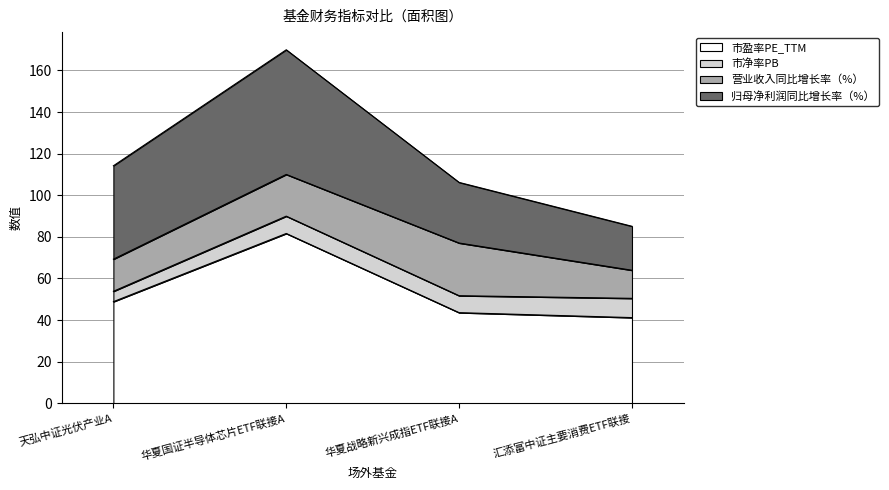

How many data points in 归母净利润同比增长率（%） are less than 44?

2